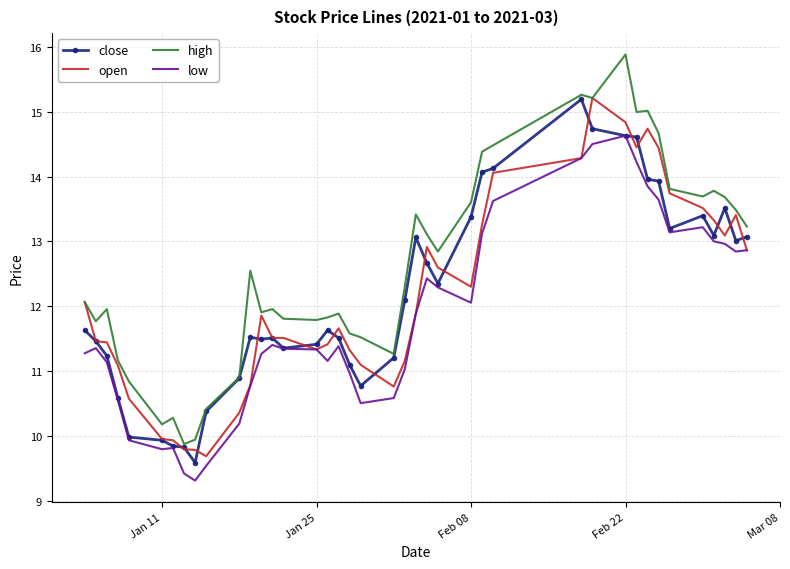

Which series has the largest total across all categories?

high